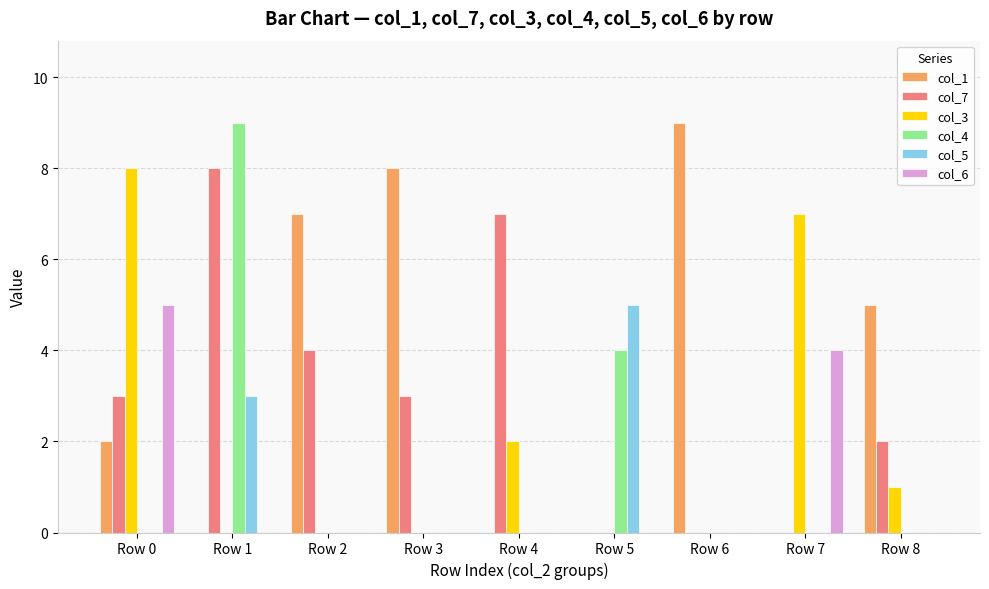

What is the spread (max minus min) of values at Row 5?

5